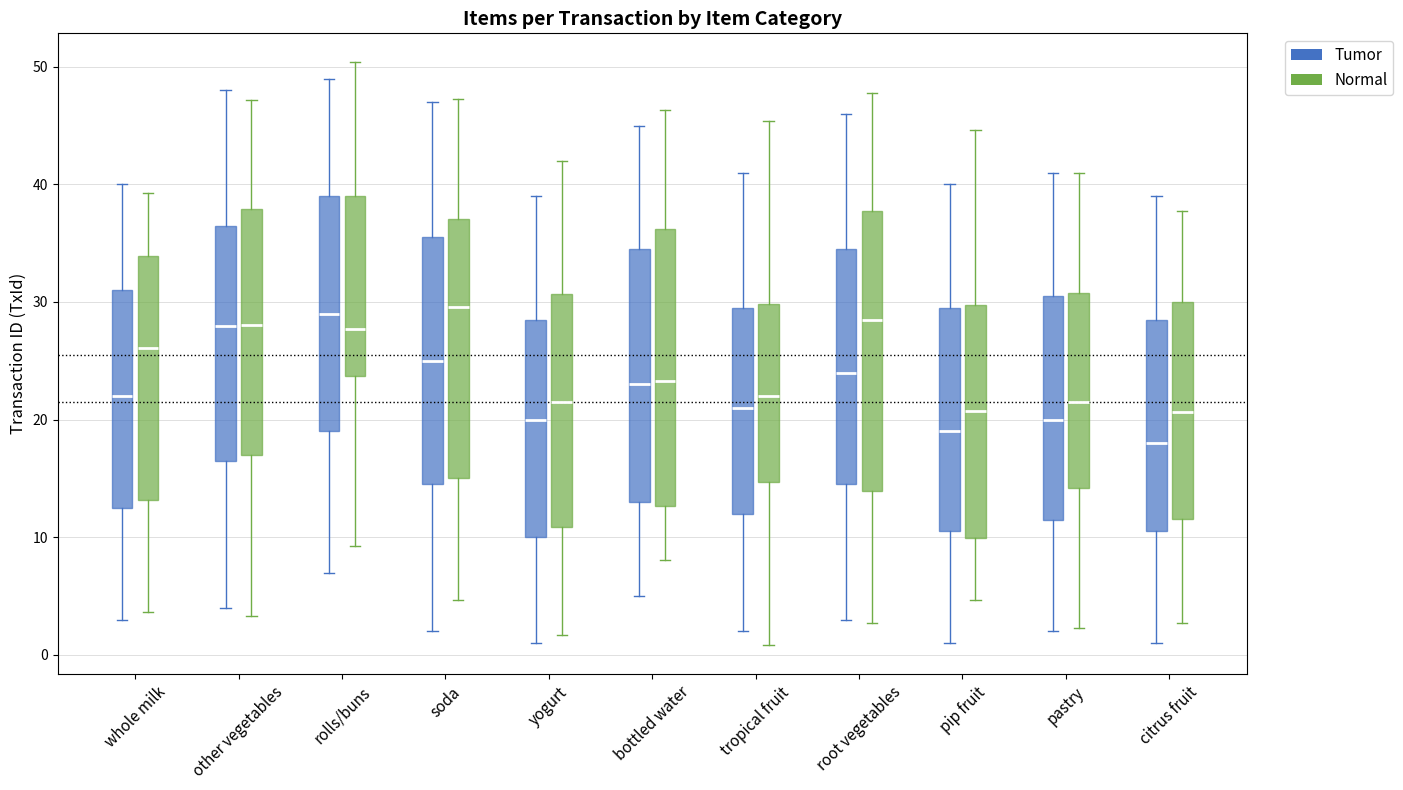

Reading left to right, transcribe this box plot: for each box, give where its median line is, the range the box spans, and where its two whiskers end, as read against the y-axis. The values are not printed on the chart, so give them approximately, as read against the axis.

whole milk (Tumor): median 22, box 13 to 31, whiskers 3 to 40
whole milk (Normal): median 26, box 13 to 34, whiskers 4 to 39
other vegetables (Tumor): median 28, box 17 to 37, whiskers 4 to 48
other vegetables (Normal): median 28, box 17 to 38, whiskers 3 to 47
rolls/buns (Tumor): median 29, box 19 to 39, whiskers 7 to 49
rolls/buns (Normal): median 28, box 24 to 39, whiskers 9 to 50
soda (Tumor): median 25, box 15 to 36, whiskers 2 to 47
soda (Normal): median 30, box 15 to 37, whiskers 5 to 47
yogurt (Tumor): median 20, box 10 to 29, whiskers 1 to 39
yogurt (Normal): median 22, box 11 to 31, whiskers 2 to 42
bottled water (Tumor): median 23, box 13 to 35, whiskers 5 to 45
bottled water (Normal): median 23, box 13 to 36, whiskers 8 to 46
tropical fruit (Tumor): median 21, box 12 to 30, whiskers 2 to 41
tropical fruit (Normal): median 22, box 15 to 30, whiskers 1 to 45
root vegetables (Tumor): median 24, box 15 to 35, whiskers 3 to 46
root vegetables (Normal): median 29, box 14 to 38, whiskers 3 to 48
pip fruit (Tumor): median 19, box 11 to 30, whiskers 1 to 40
pip fruit (Normal): median 21, box 10 to 30, whiskers 5 to 45
pastry (Tumor): median 20, box 12 to 31, whiskers 2 to 41
pastry (Normal): median 21, box 14 to 31, whiskers 2 to 41
citrus fruit (Tumor): median 18, box 11 to 29, whiskers 1 to 39
citrus fruit (Normal): median 21, box 12 to 30, whiskers 3 to 38